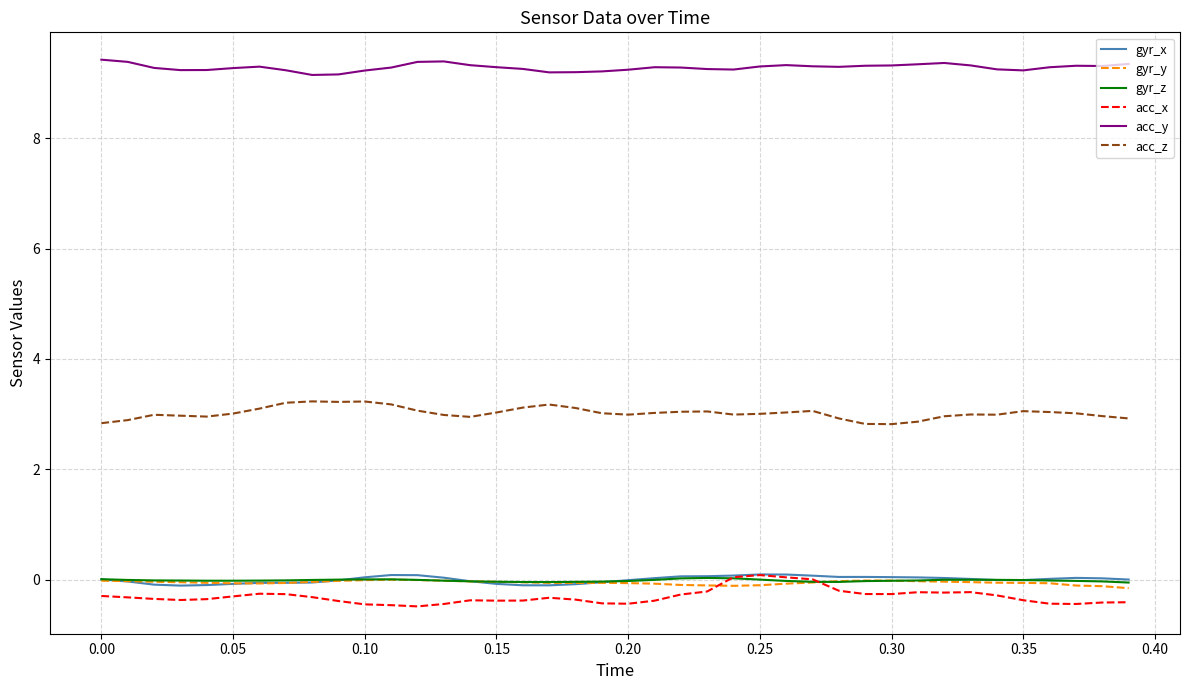

True or false: acc_z and gyr_x intersect in this chart.

False